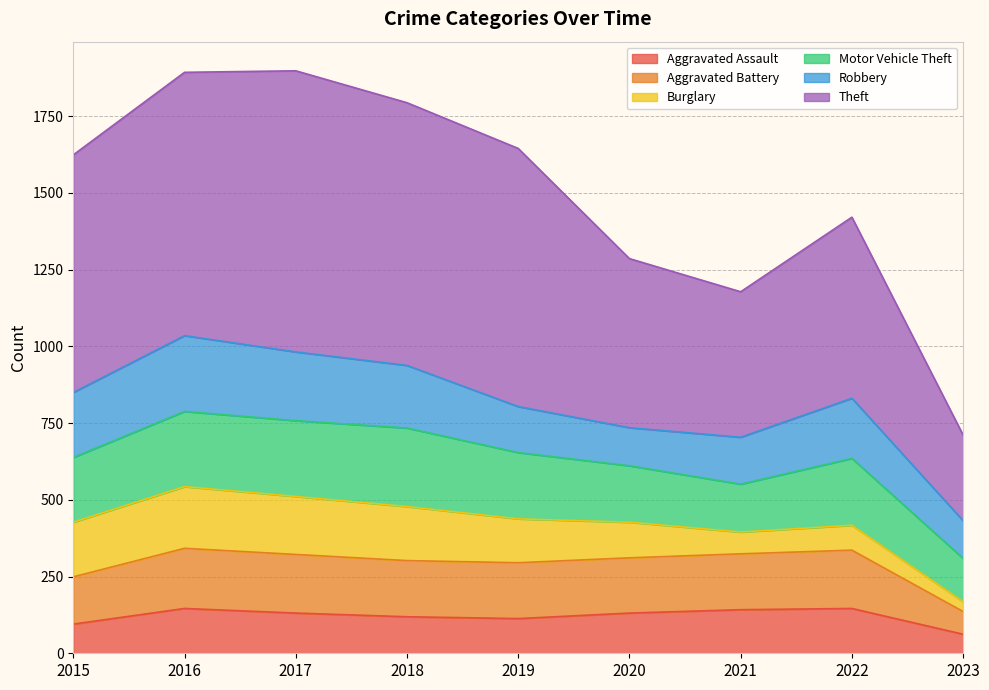

Rank the categories by Aggravated Assault value from lowest to highest.

2023, 2015, 2019, 2018, 2017, 2020, 2021, 2016, 2022